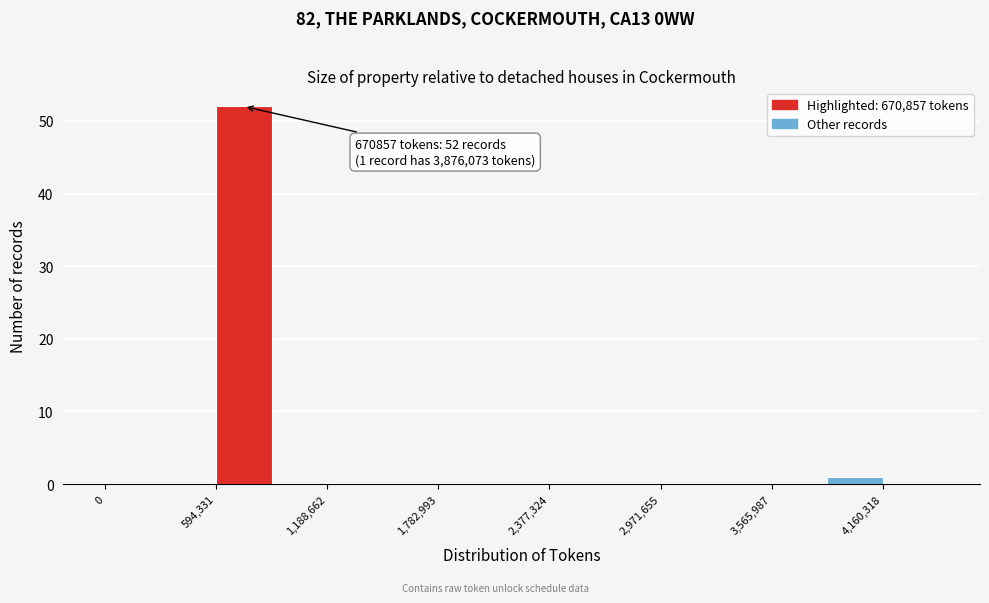

Read against the x-axis, roughly where is the centre of the tallest bar?

700000